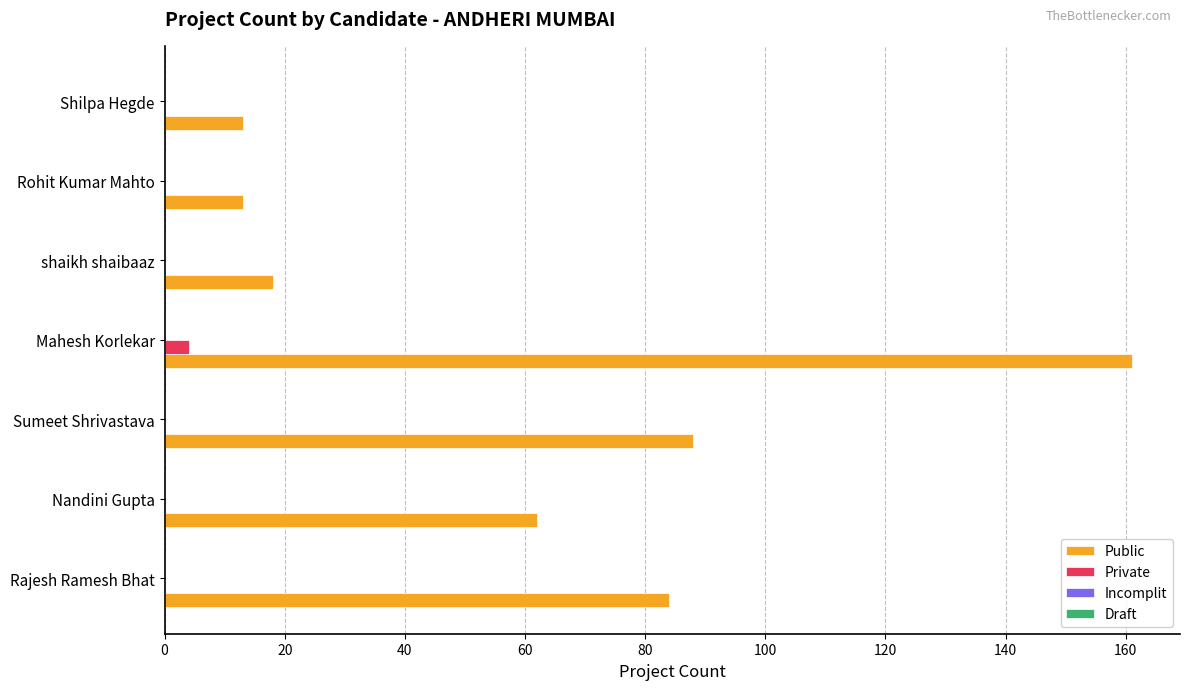

At which label does Public reach its peak?

Mahesh Korlekar